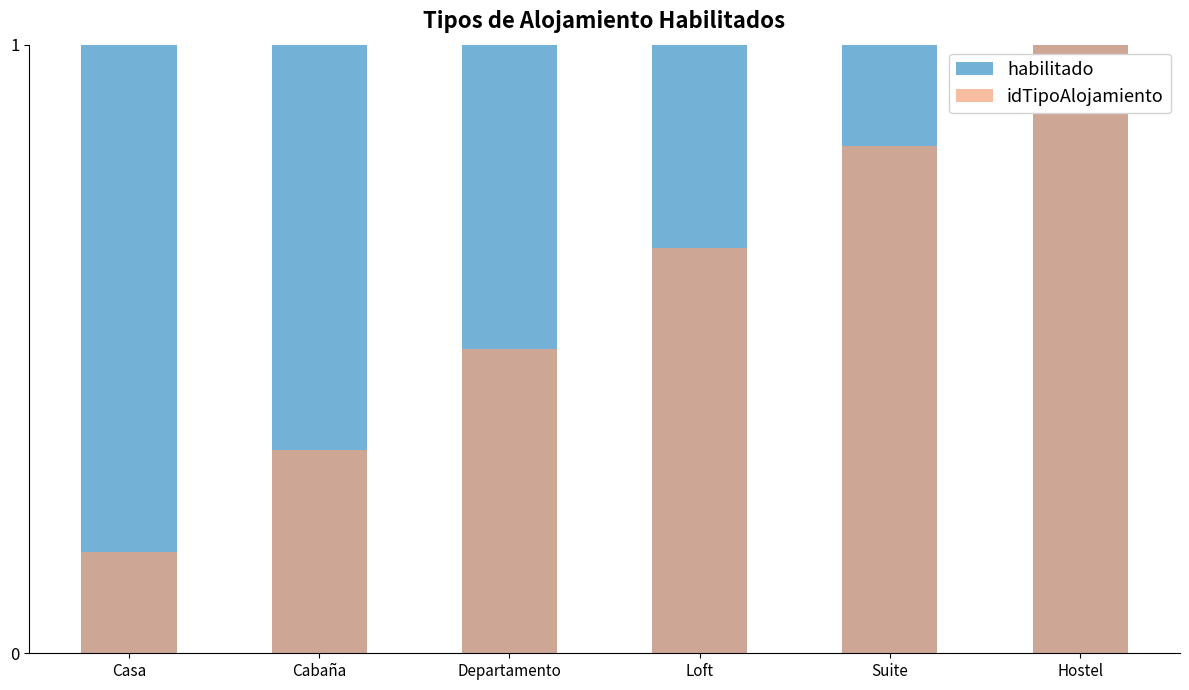

Count the number of categories in the chart.

6